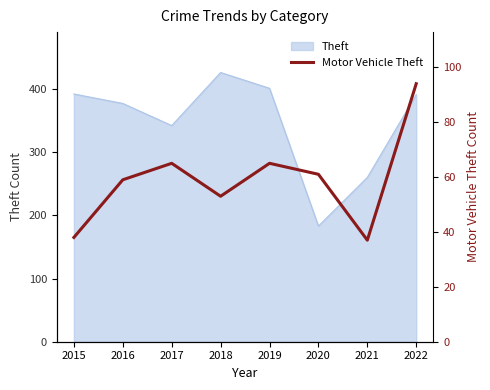

How many interior local peaks (higher than both neighbors) does the data have?

2